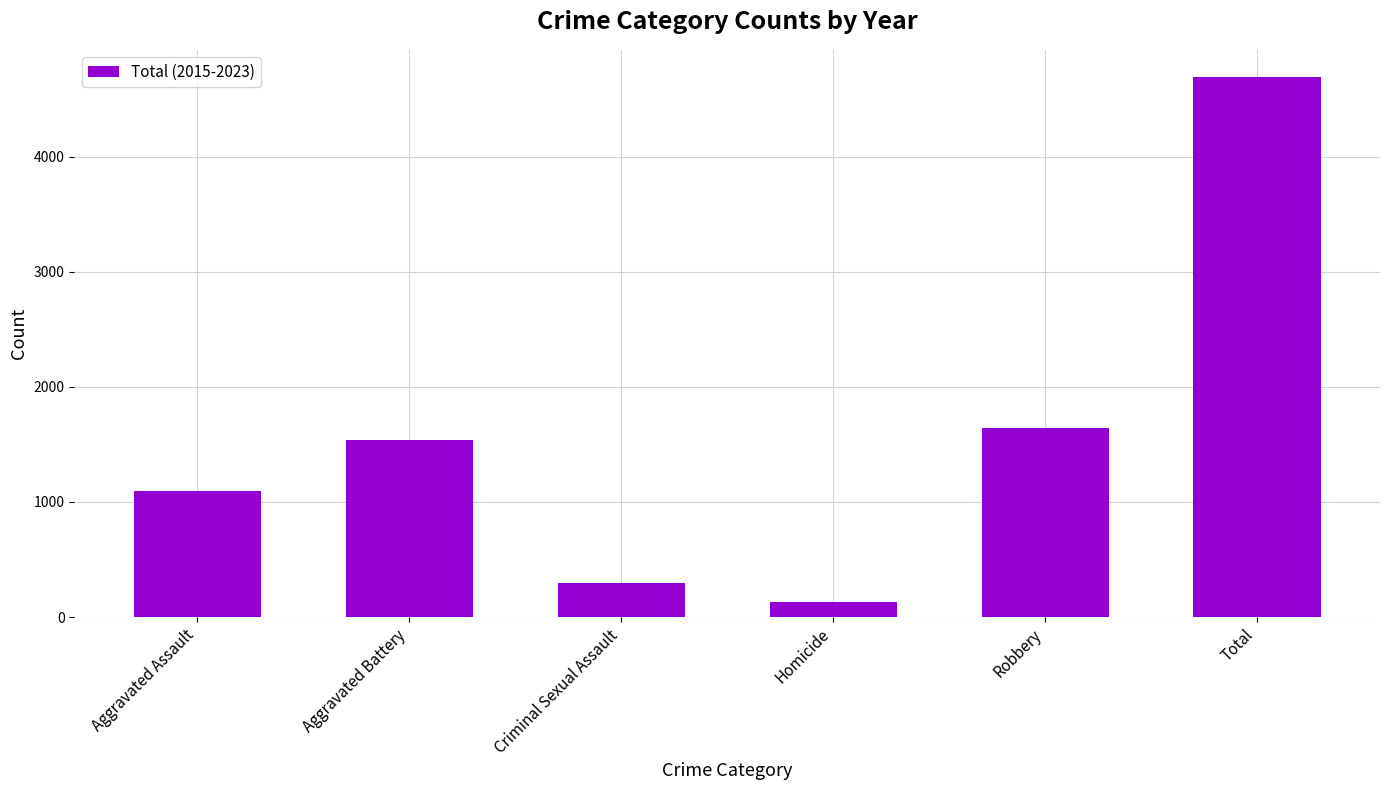

What value does the data have at Criminal Sexual Assault, to the nearest 100?

300